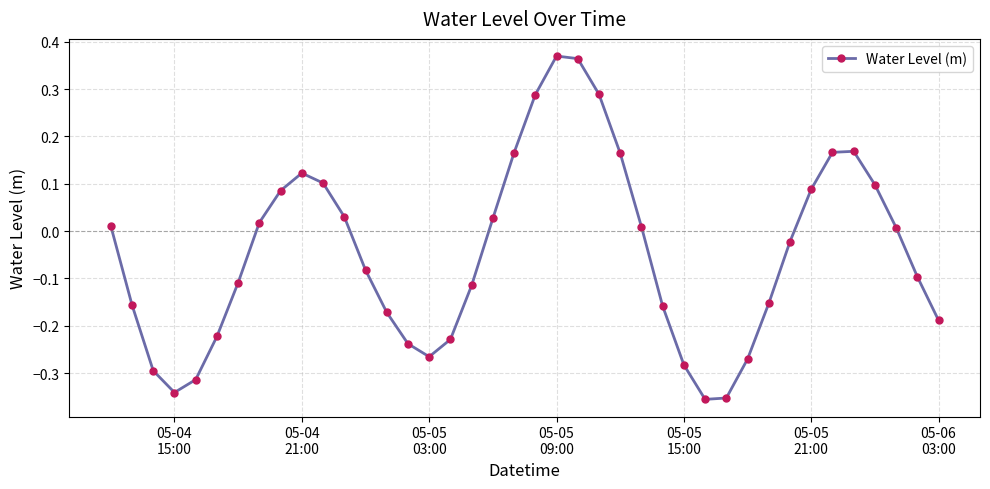

How many points are lower than both their immediate neighbors (excluding endpoints)?

3